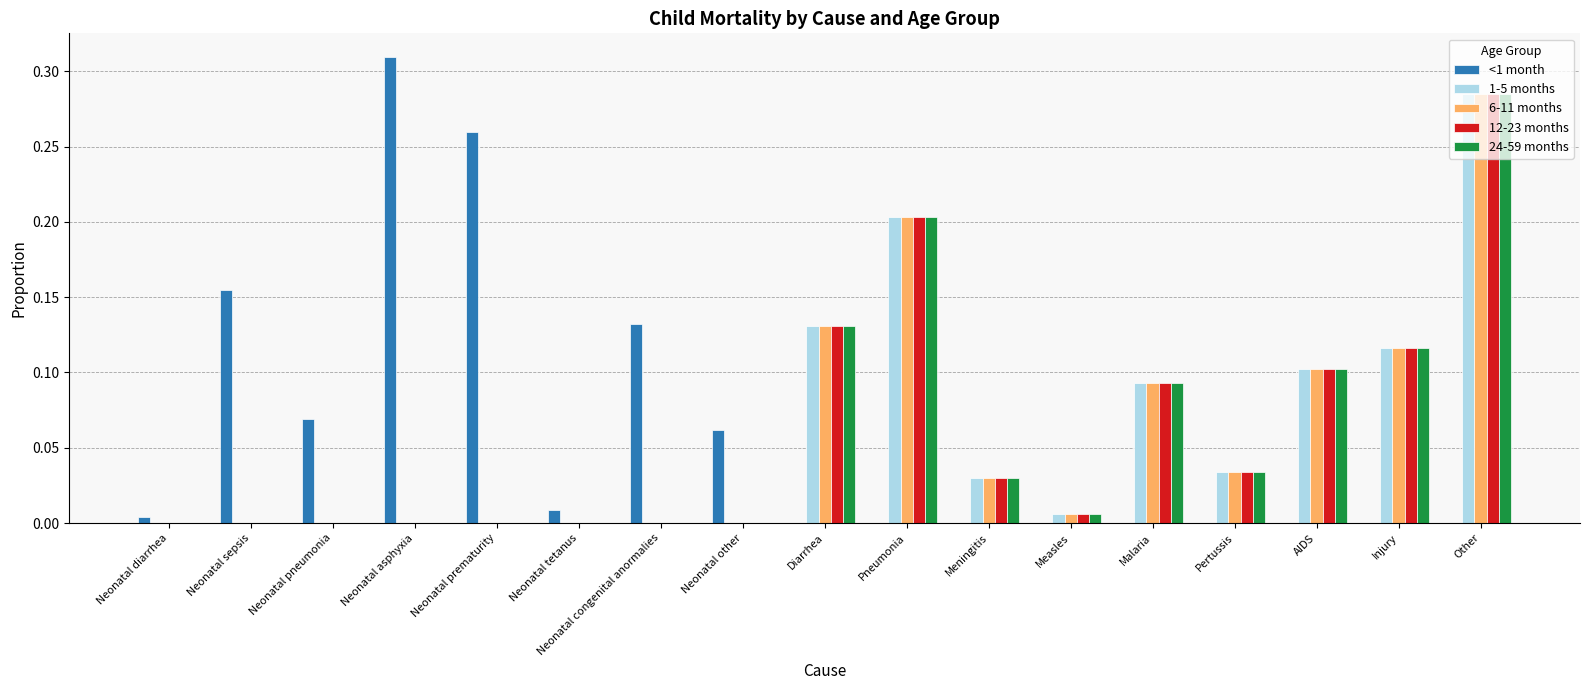

Are the bars grouped side by side (vs. stacked)?

Yes